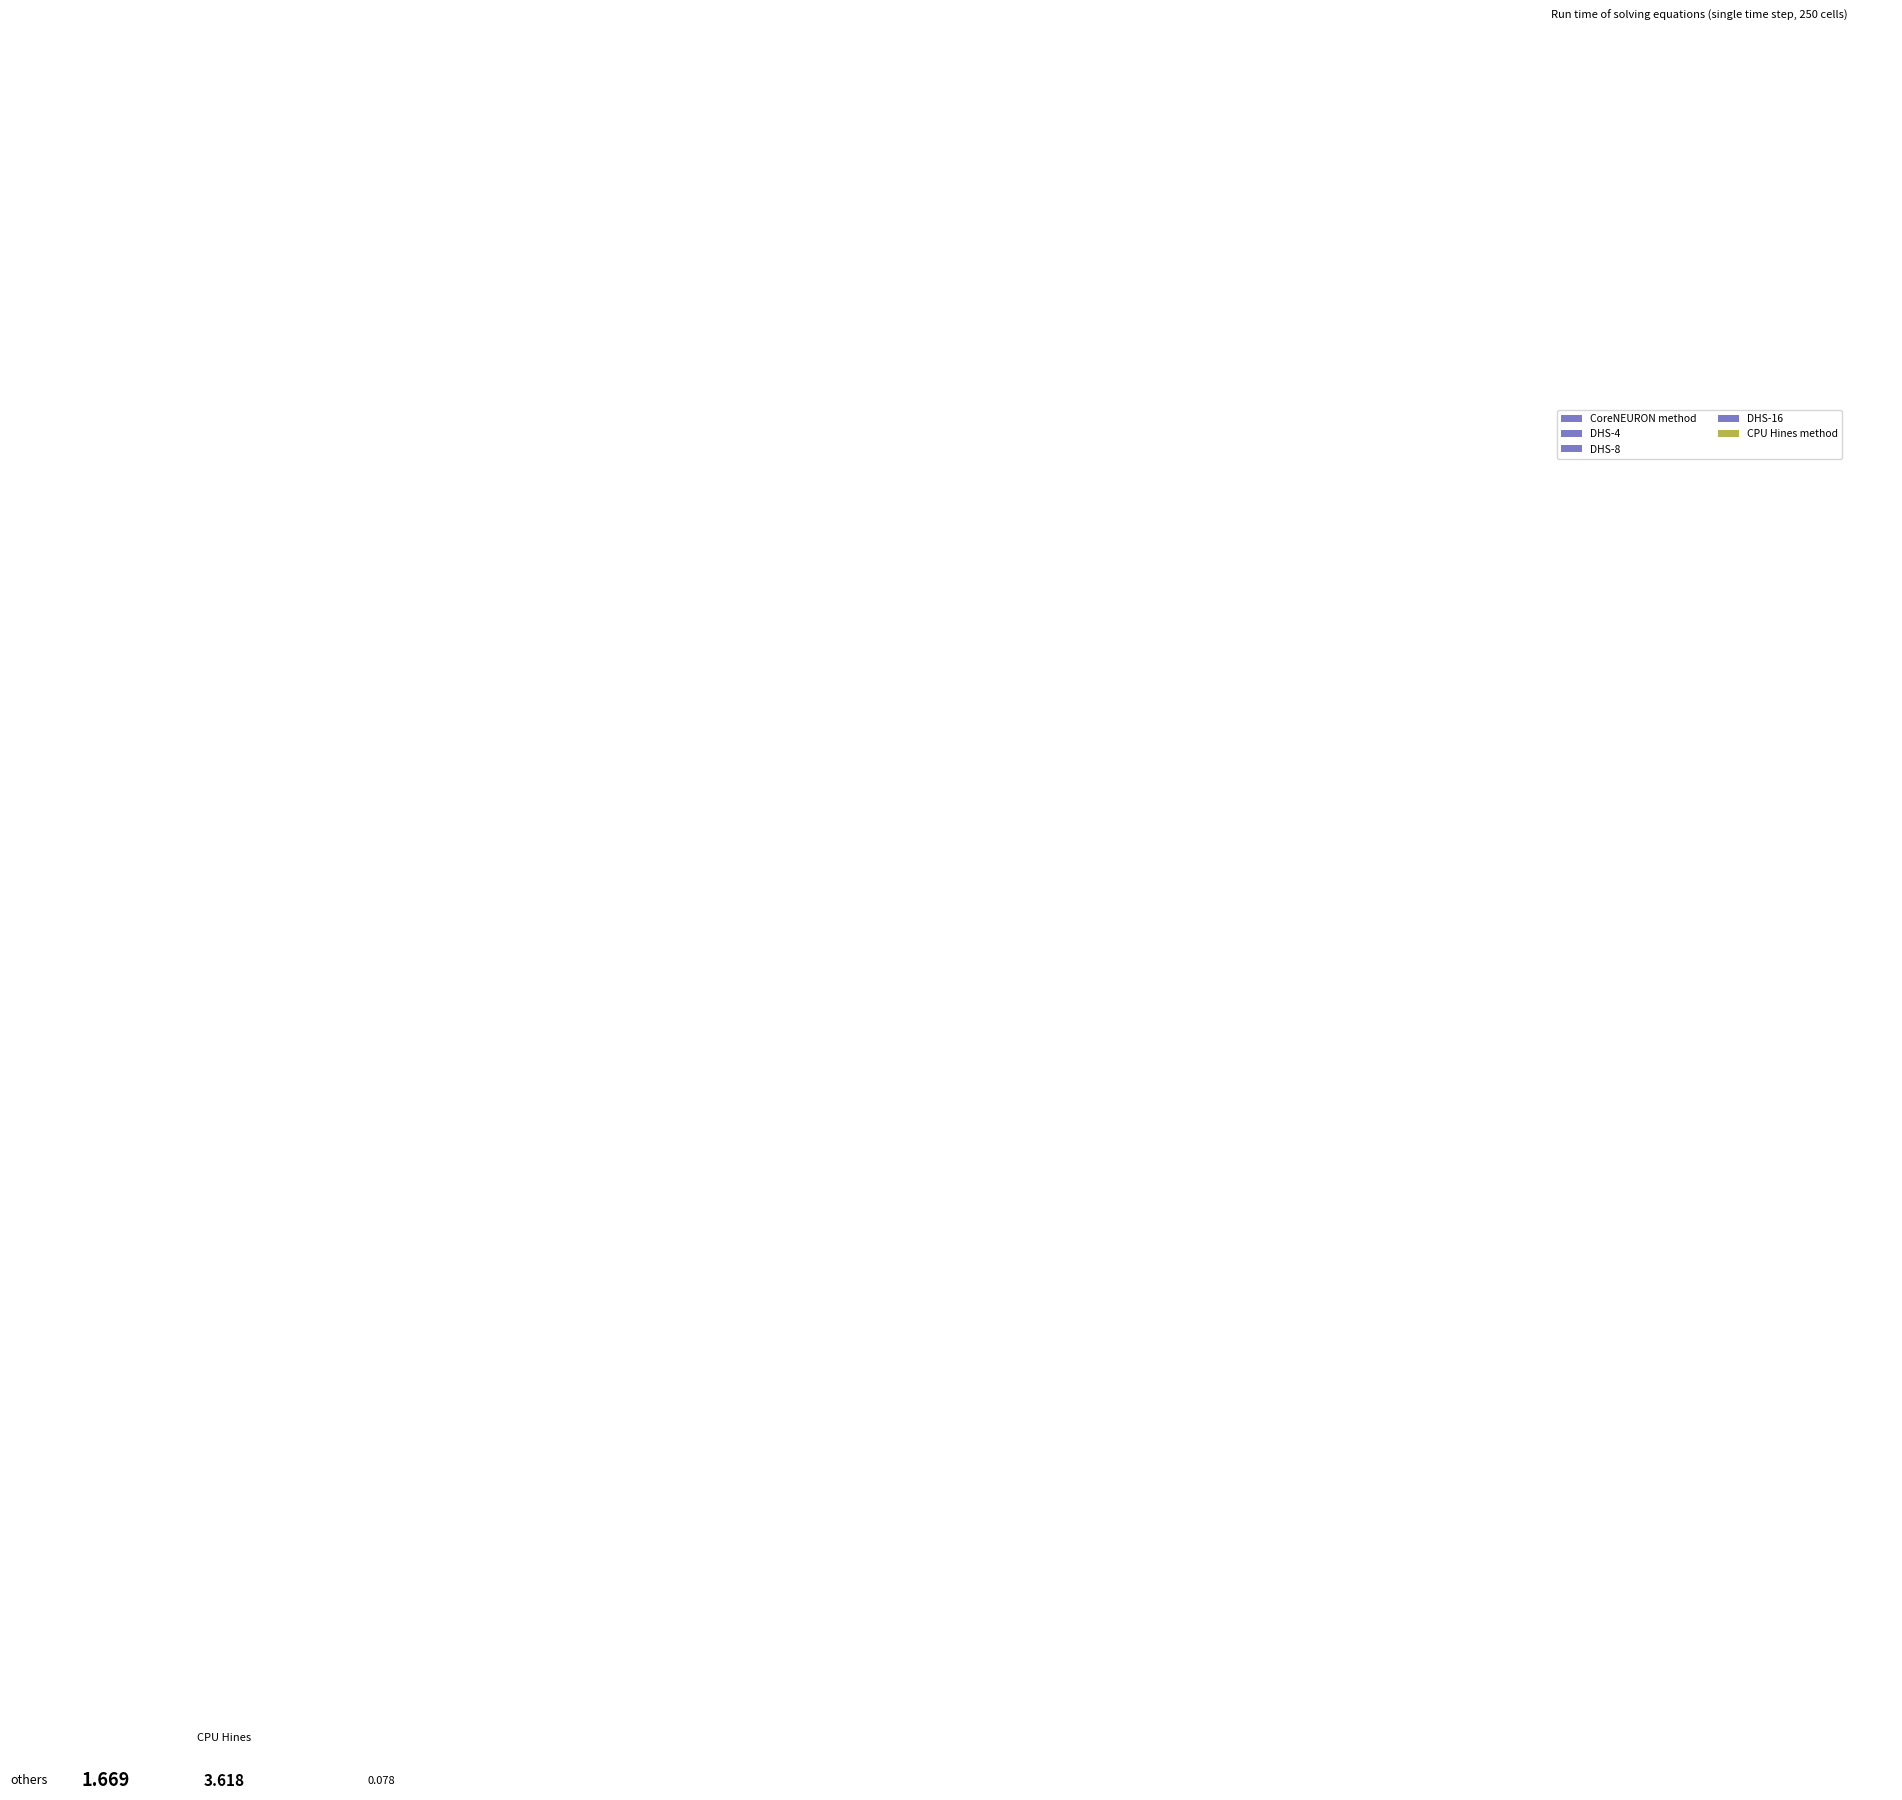

Rank the categories by value from lowest to highest.

DHS-16, DHS-8, DHS-4, CoreNEURON method, CPU Hines method